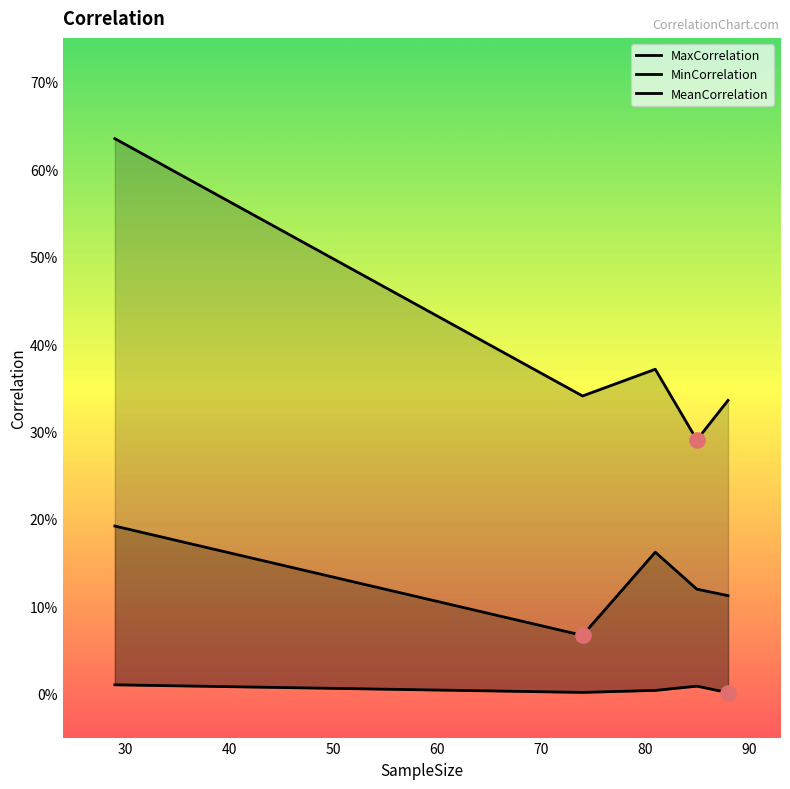

Which series has the largest total across all categories?

MaxCorrelation